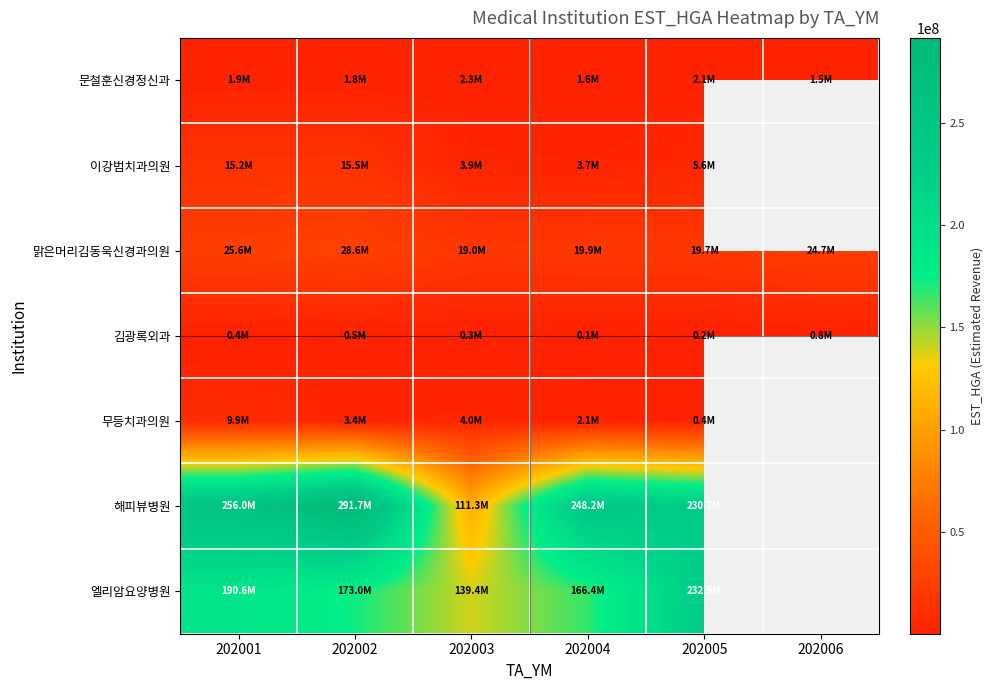

At which label does 김광록외과 reach its minimum?

202004